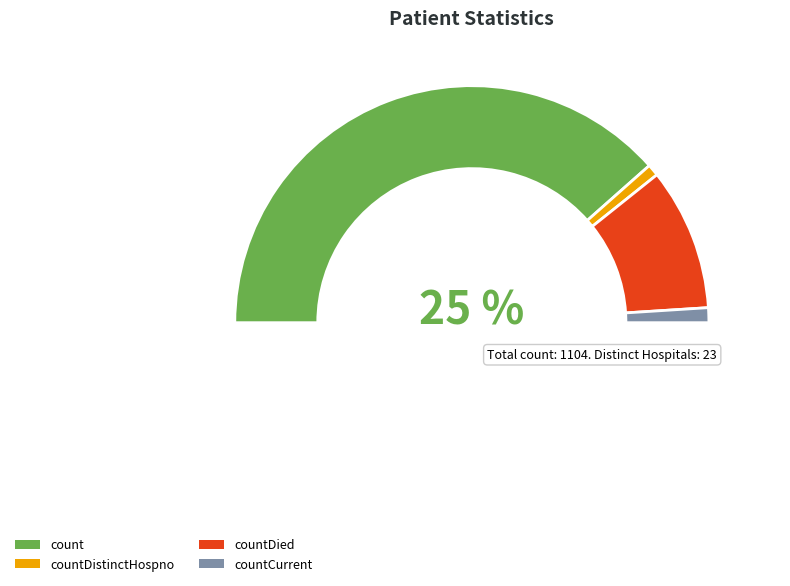

To the nearest percent, what is the average slice percentage?

25%